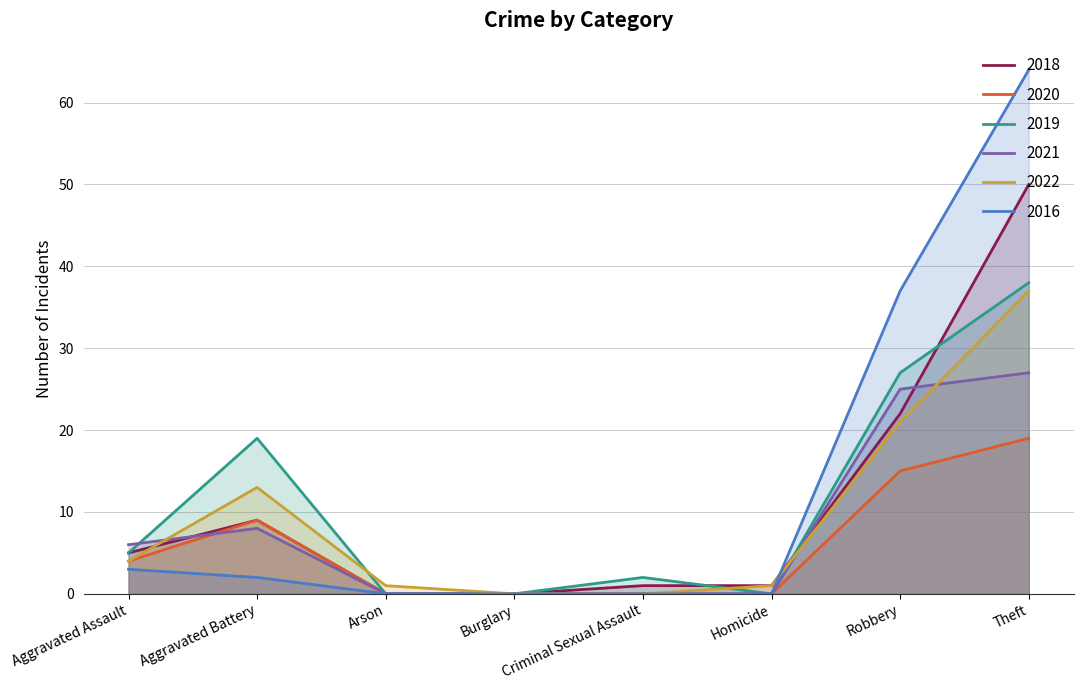

The value of 2018 at Burglary is 0. True or false?

True